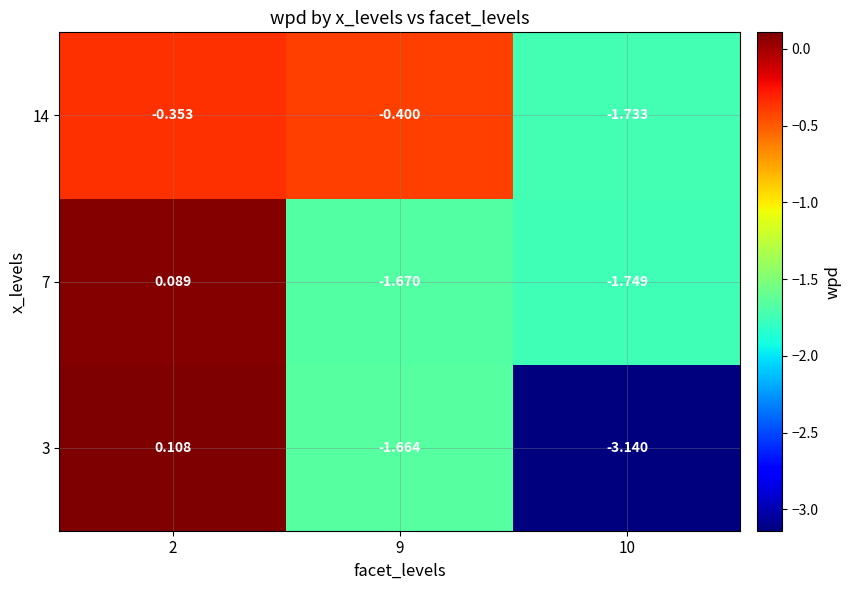

Is the value of 3 at 2 greater than the value of 7 at 10?

Yes